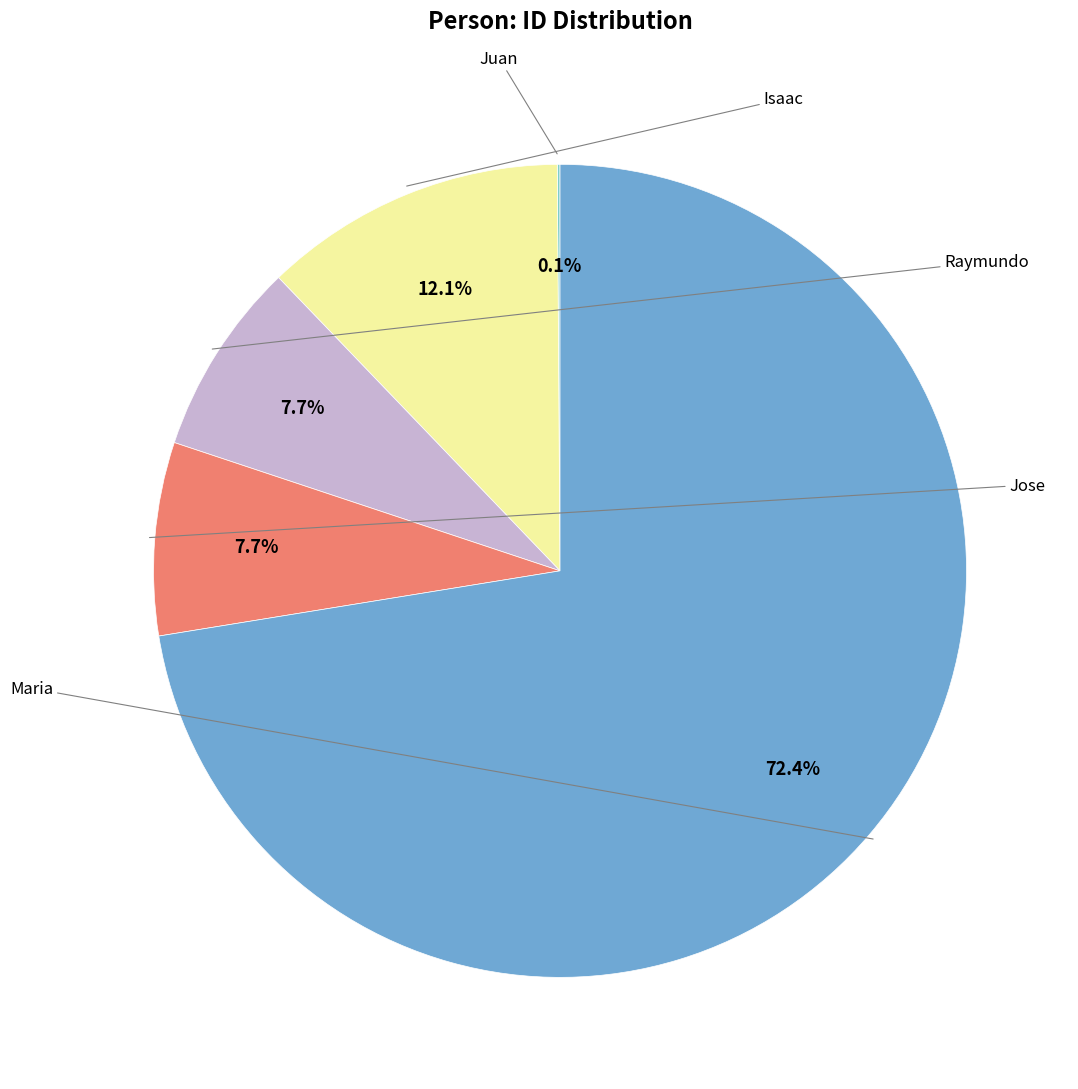

Does any single category account for the majority?

Yes